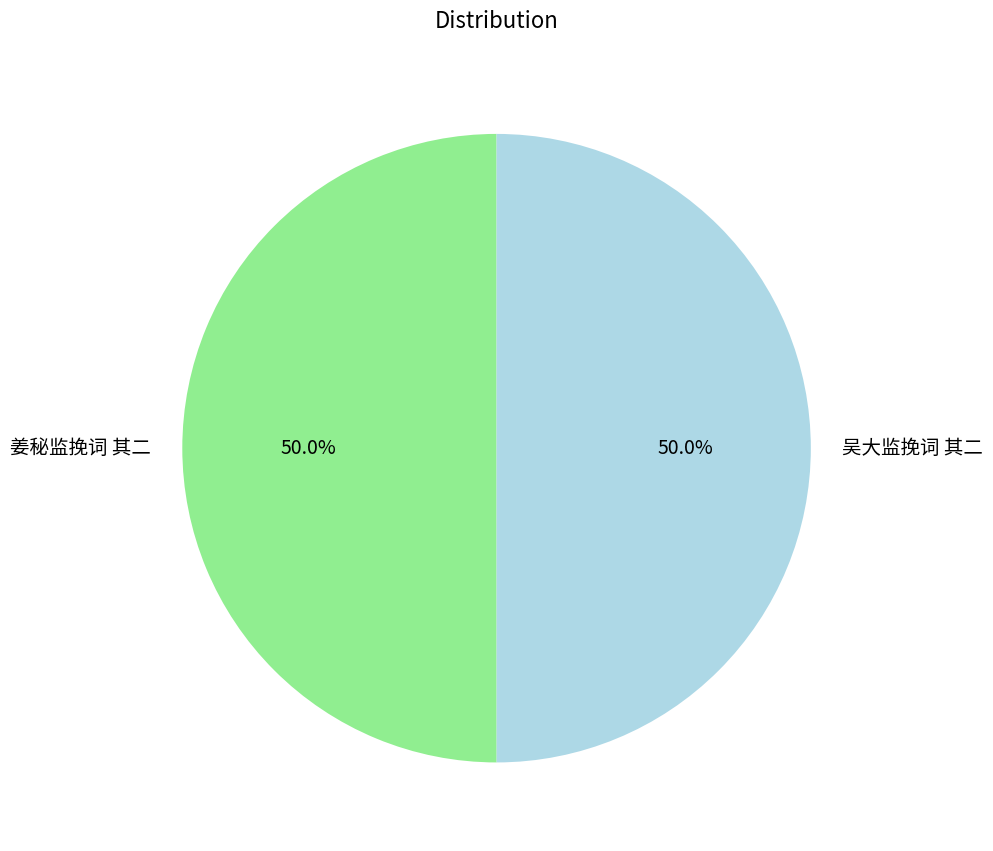

What percentage is the 姜秘监挽词 其二 slice, to the nearest percent?

50%